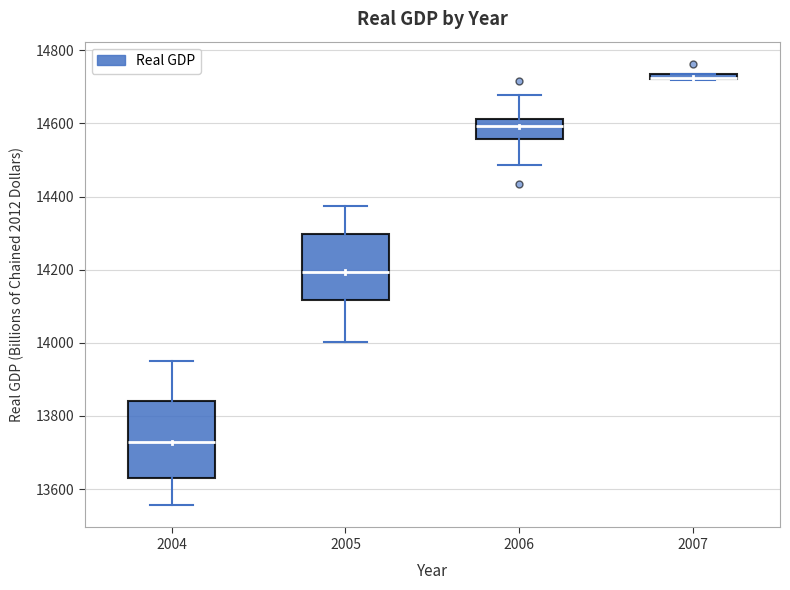

Where does the lower whisker of the box at x = 2006 end on the y-axis? The values are not printed on the chart, so give them approximately, as read against the axis.

14480